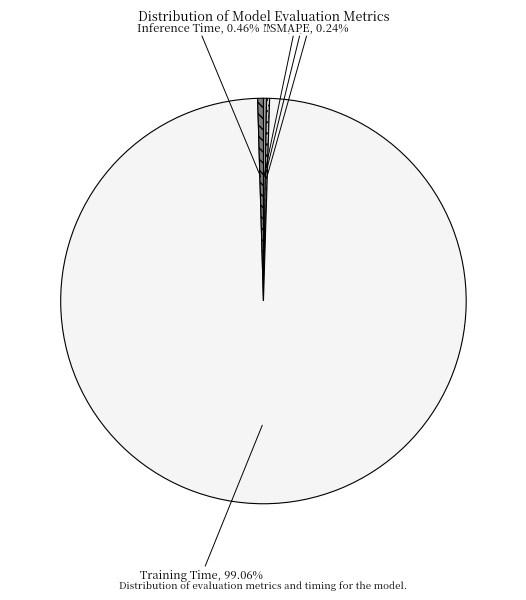

What is the largest slice in the pie chart?

Training Time